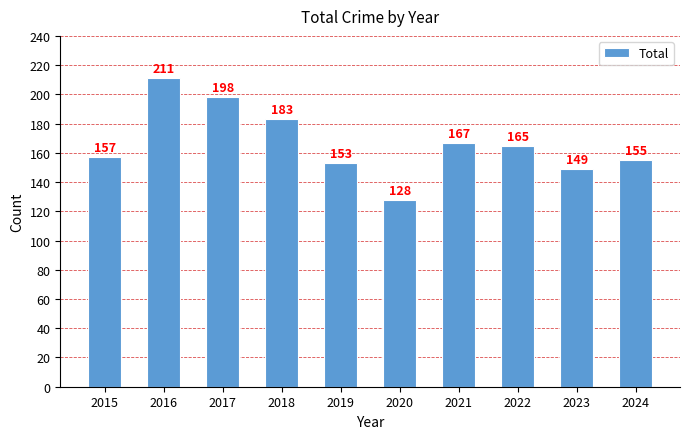

What is the sum of all values?

1666